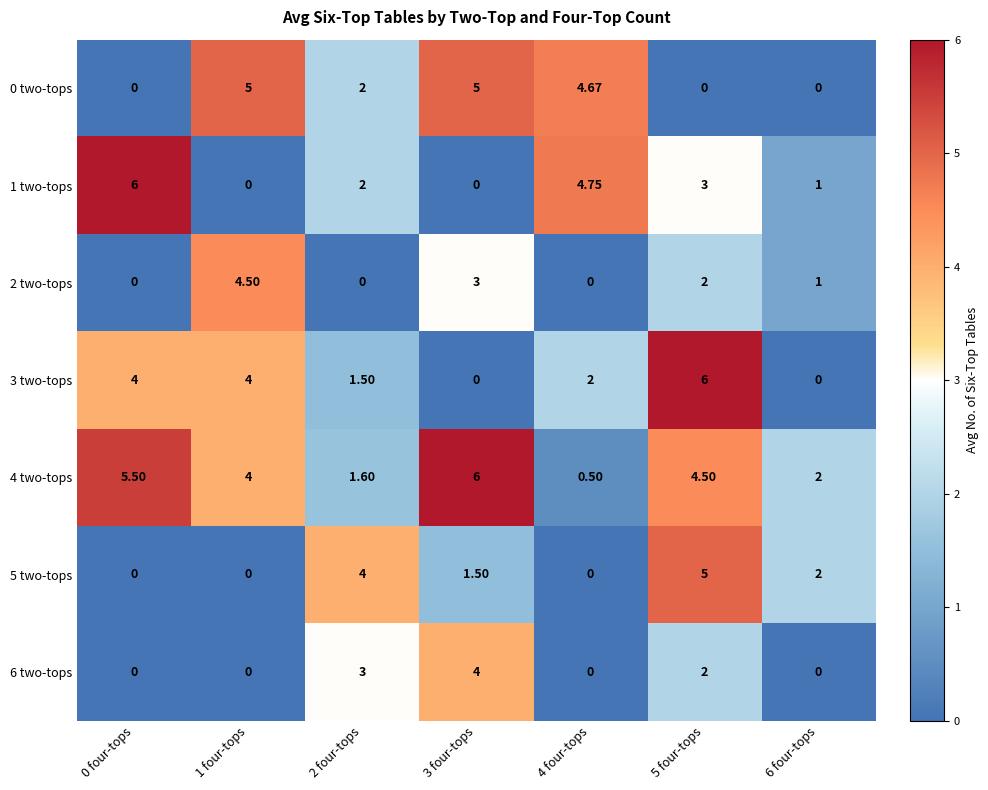

Is the value of 2 two-tops at 1 four-tops greater than the value of 4 two-tops at 4 four-tops?

Yes